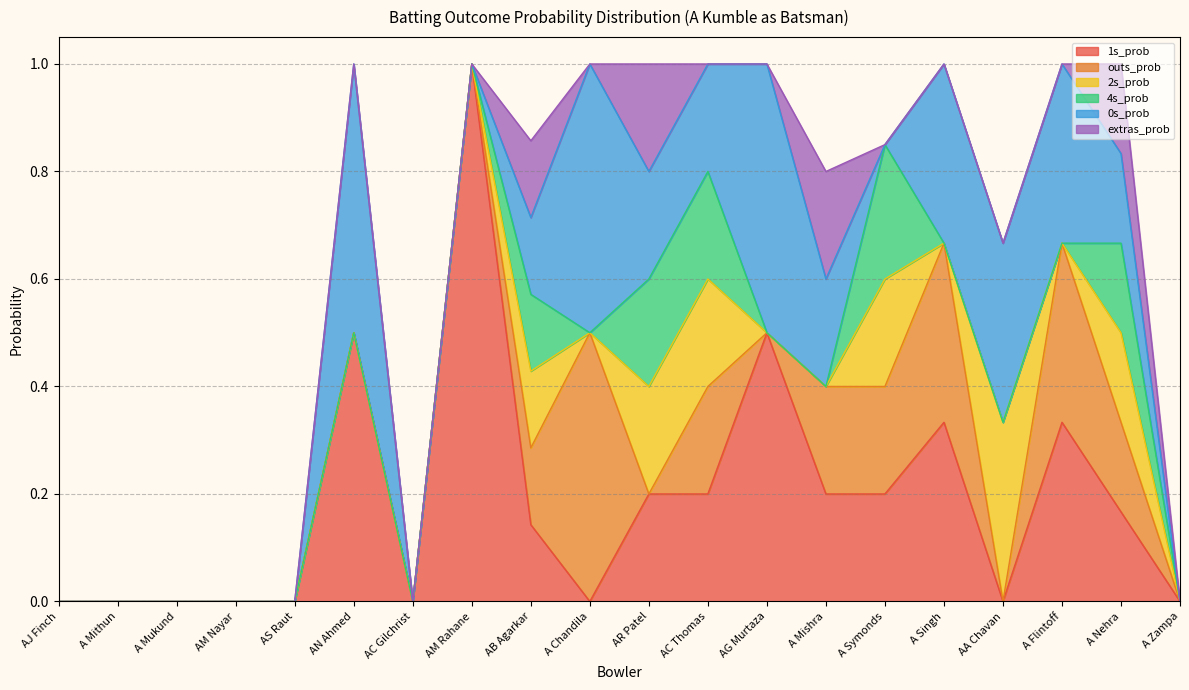

What is the difference between the maximum and minimum values in the extras_prob series?

0.2